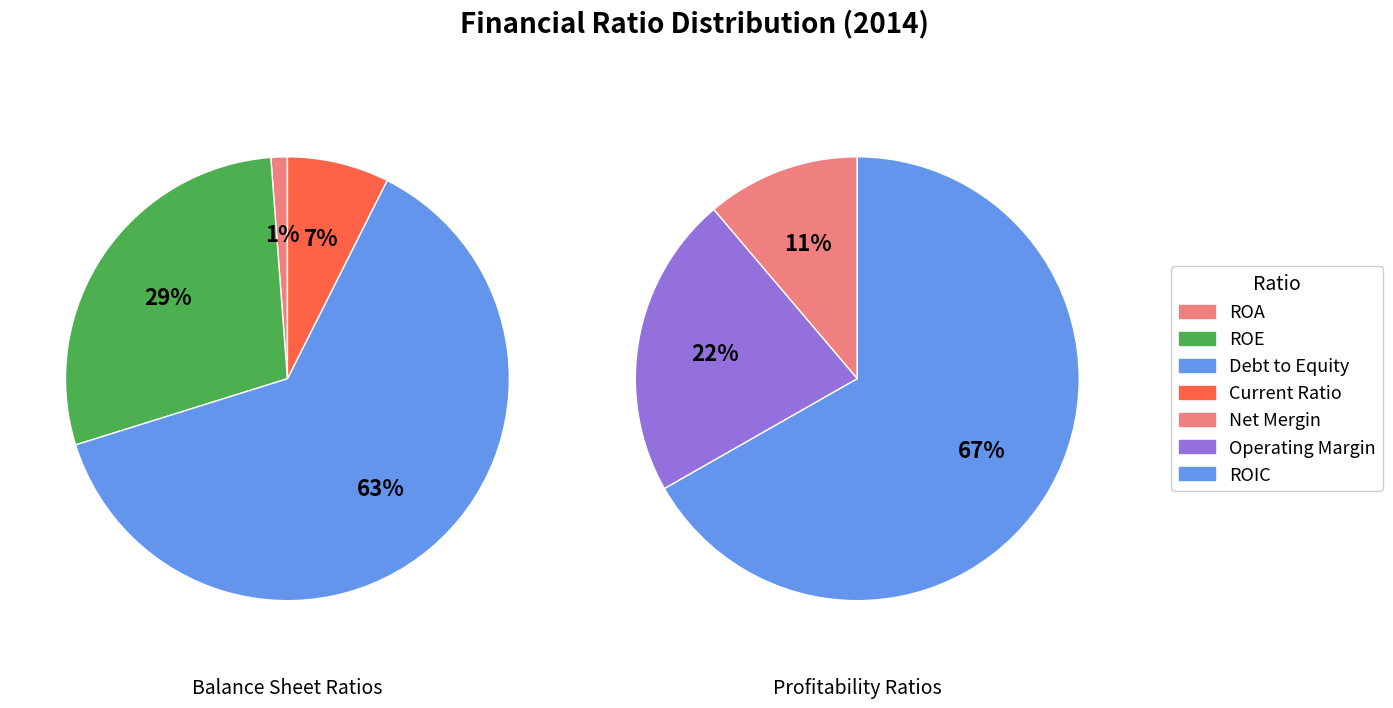

Does any single category account for the majority?

Yes